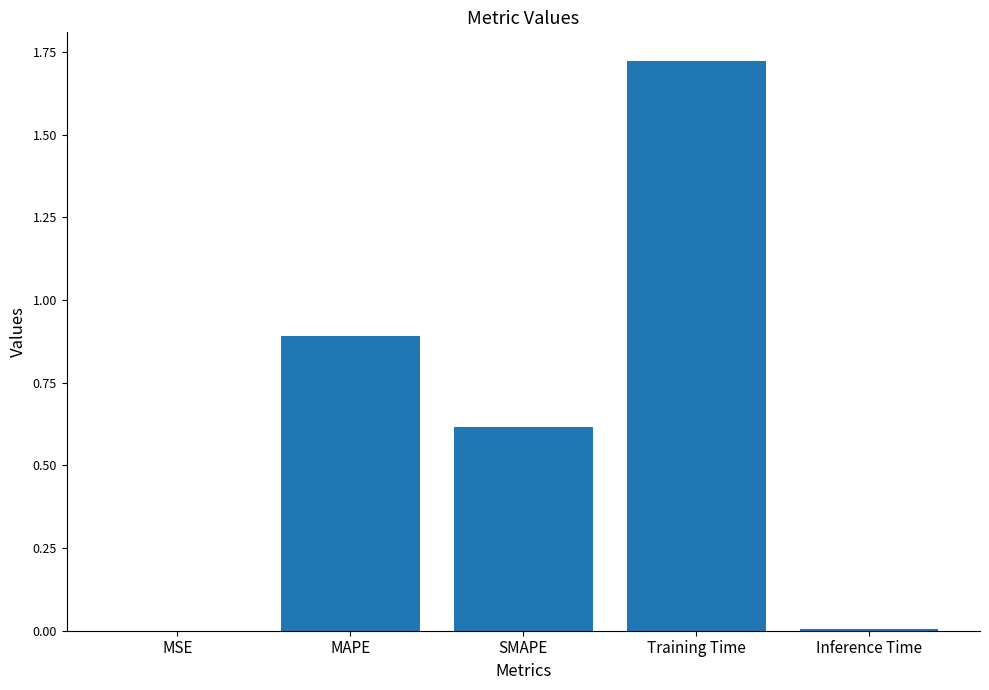

True or false: the data shows 2.4 at Training Time.

False